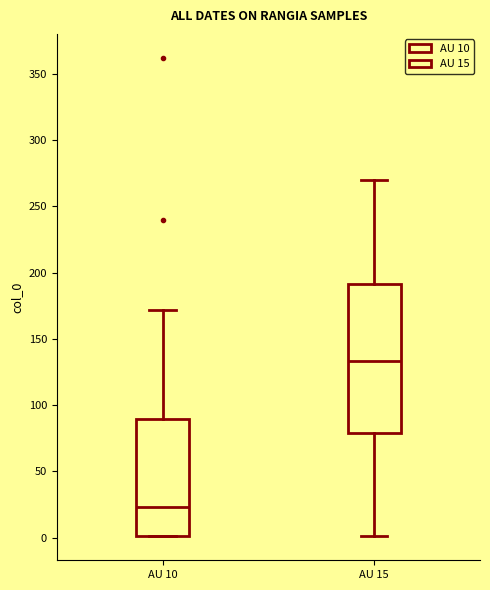

Comparing the boxes themselves (not the whiskers), which one is the tallest?

AU 15